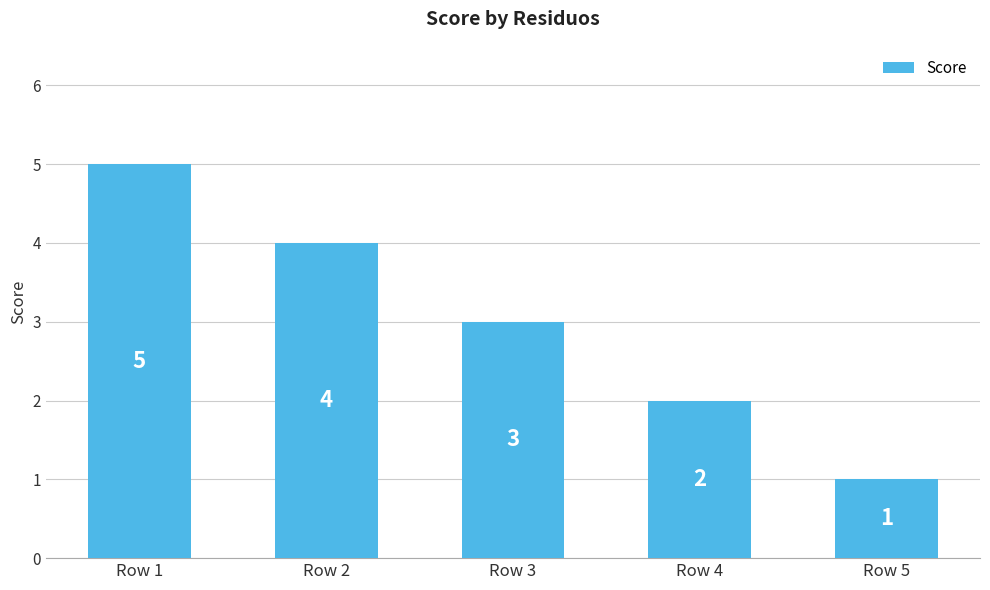

List the labels in order of value, smallest first.

Row 5, Row 4, Row 3, Row 2, Row 1